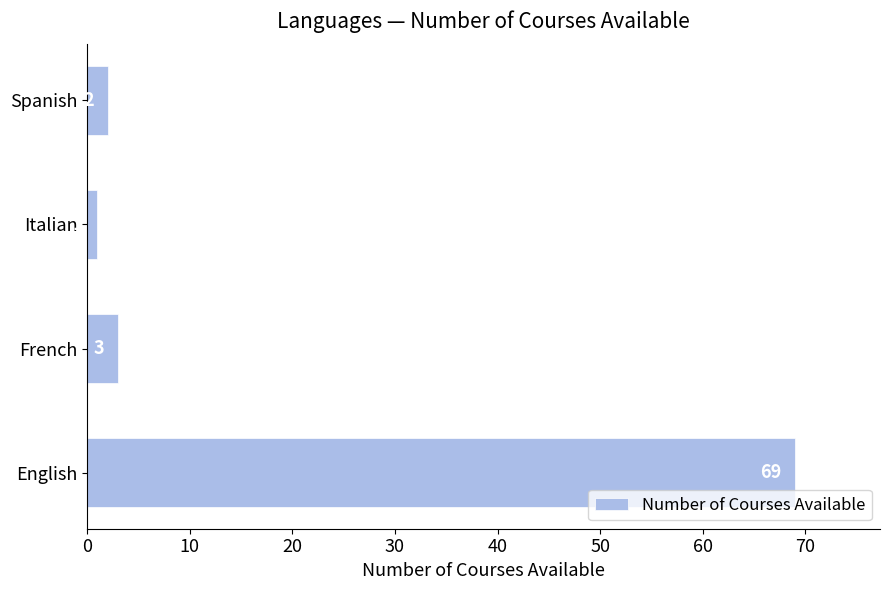

Reading bottom to top, list all the values displayed in this chart.

English=69	French=3	Italian=1	Spanish=2